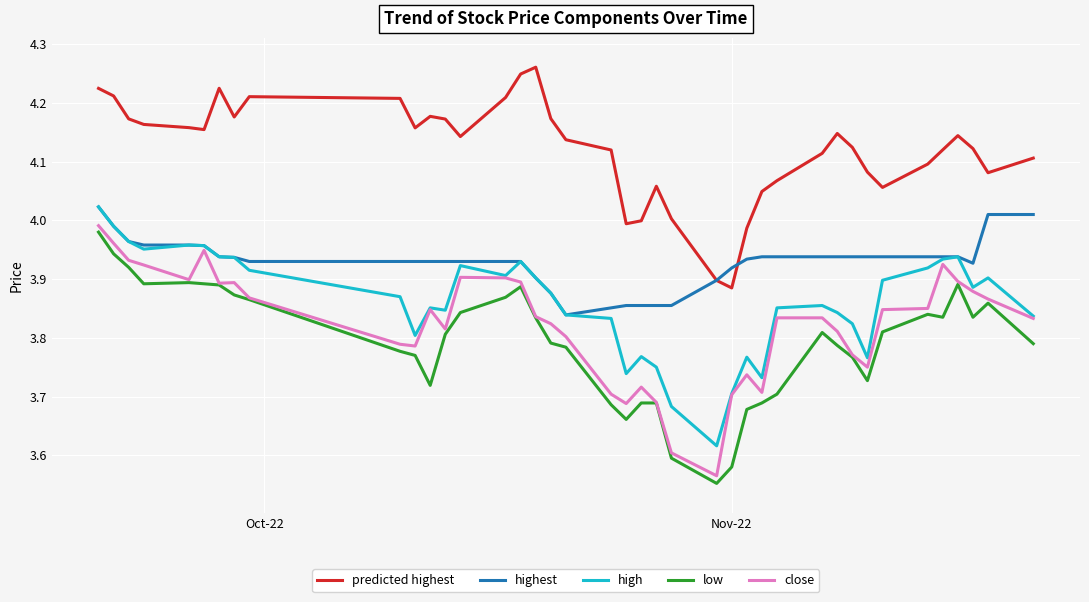

What is the difference between the maximum and second lowest values in the highest series?

0.2